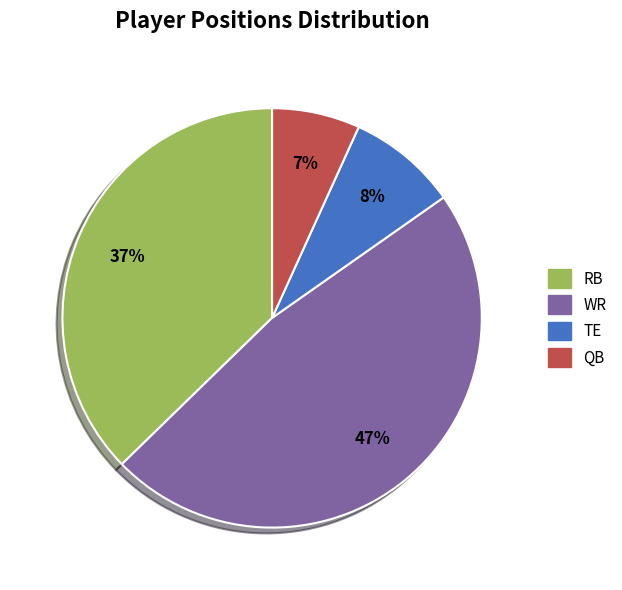

To the nearest percent, what is the difference between the WR and TE slice percentages?

39%